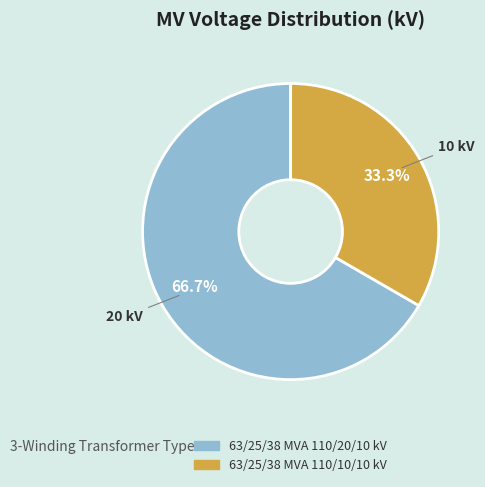

What percentage is the 63/25/38 MVA 110/10/10 kV slice, to the nearest percent?

33%